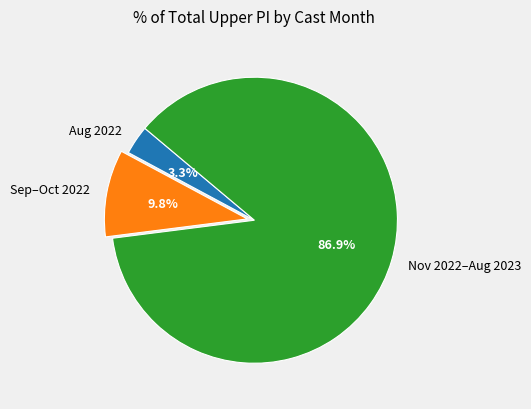

Does Nov 2022–Aug 2023 account for over 50% of the chart?

Yes